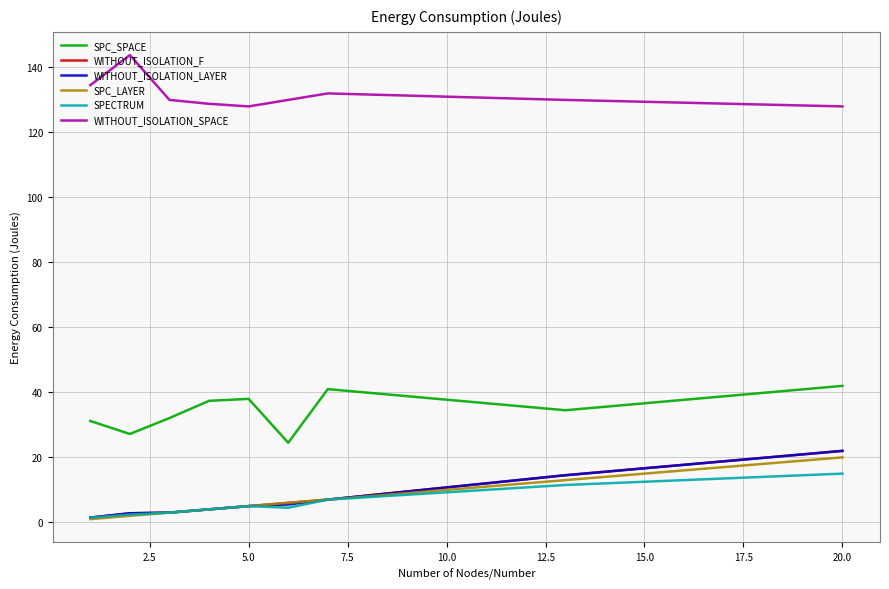

True or false: SPC_SPACE and SPC_LAYER cross at least once.

False